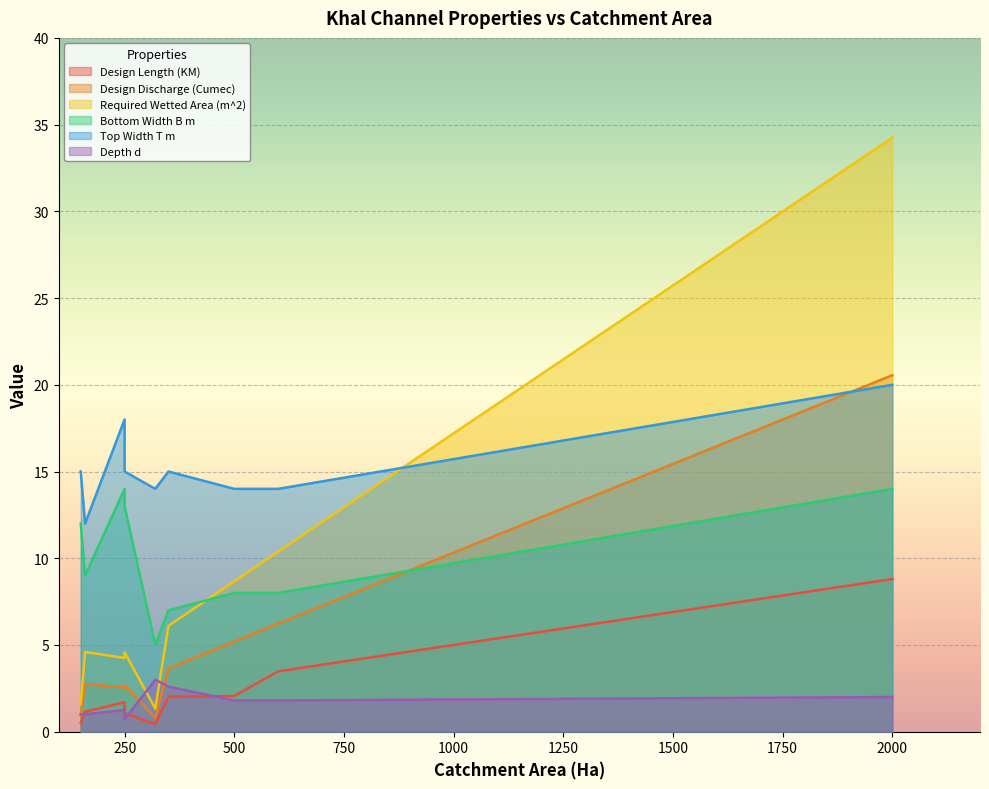

How many intersections are there between Depth d and Required Wetted Area (m^2)?

2